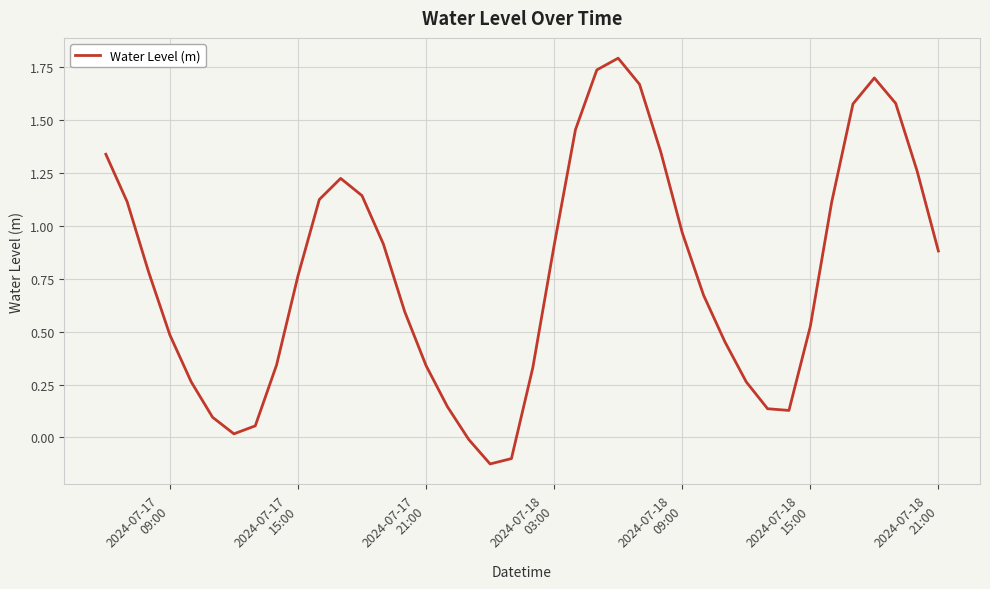

What is the greatest value displayed?

1.8